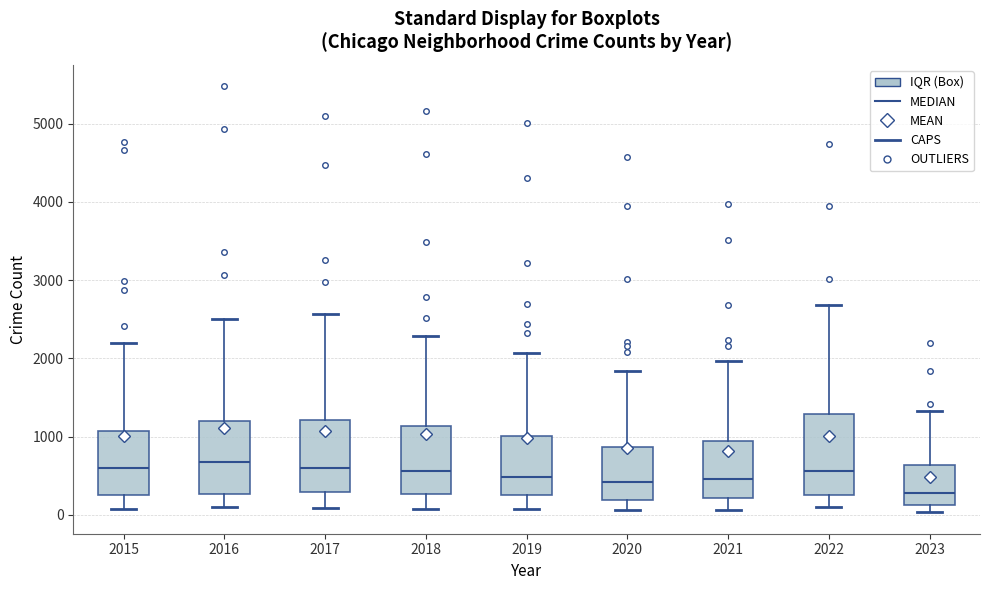

Reading left to right, transcribe this box plot: for each box, give where its median line is, the range the box spans, and where its two whiskers end, as read against the y-axis. The values are not printed on the chart, so give them approximately, as read against the axis.

2015: median 600, box 300 to 1100, whiskers 100 to 2200
2016: median 700, box 300 to 1200, whiskers 100 to 2500
2017: median 600, box 300 to 1200, whiskers 100 to 2600
2018: median 600, box 300 to 1100, whiskers 100 to 2300
2019: median 500, box 300 to 1000, whiskers 100 to 2100
2020: median 400, box 200 to 900, whiskers 100 to 1800
2021: median 500, box 200 to 900, whiskers 100 to 2000
2022: median 600, box 300 to 1300, whiskers 100 to 2700
2023: median 300, box 100 to 600, whiskers 0 to 1300